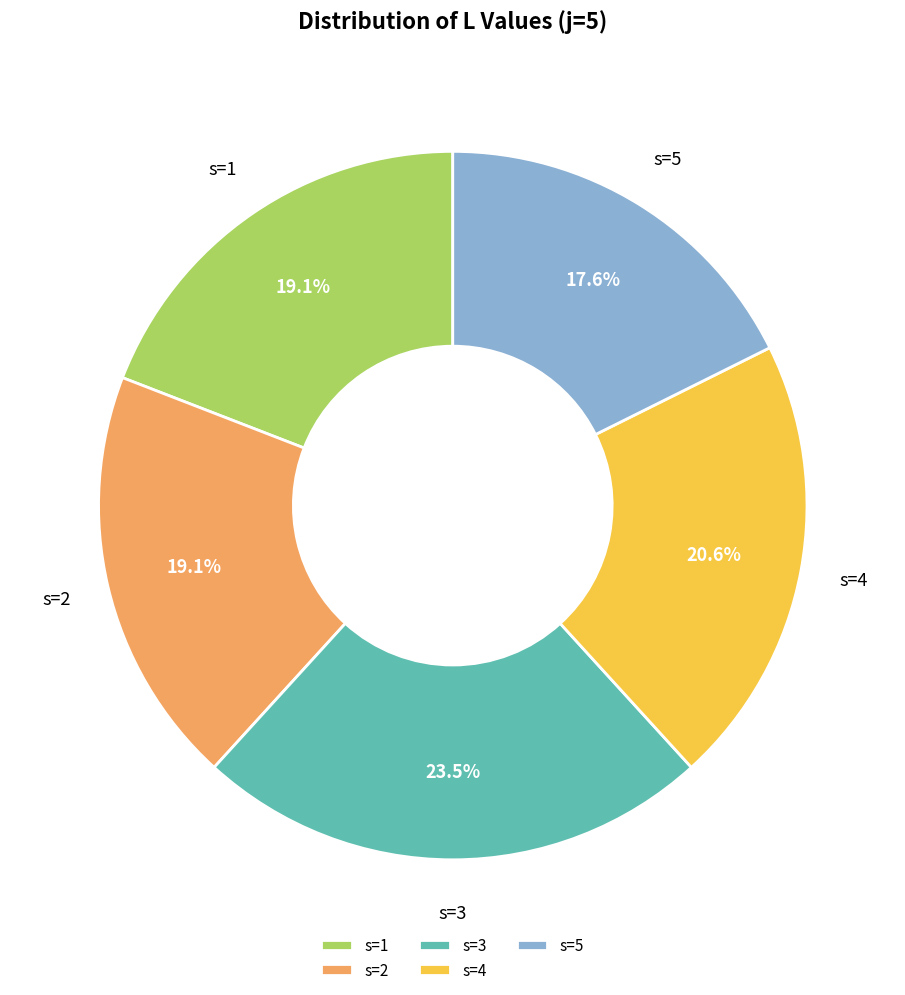

Between s=5 and s=4, which is larger?

s=4